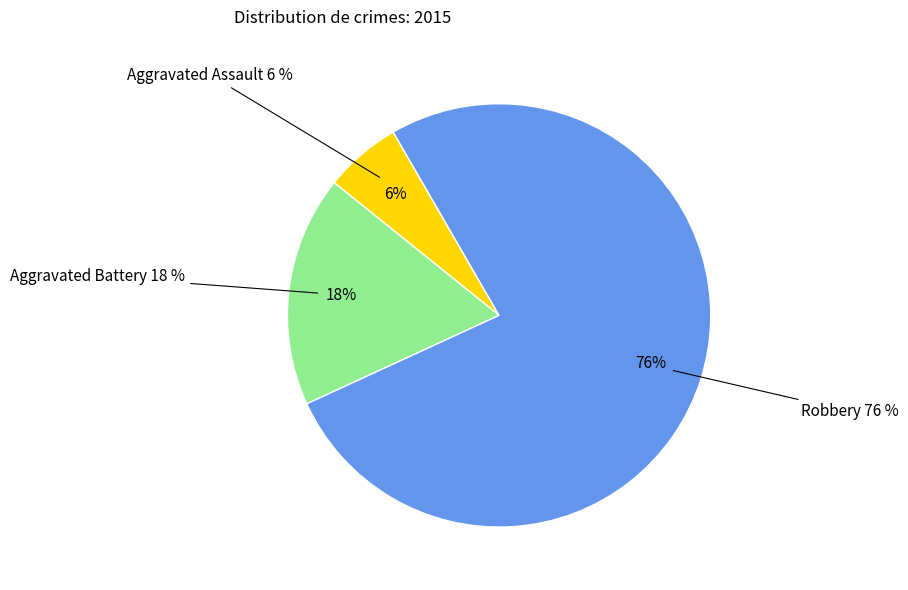

Does Aggravated Assault represent more than half of the total?

No